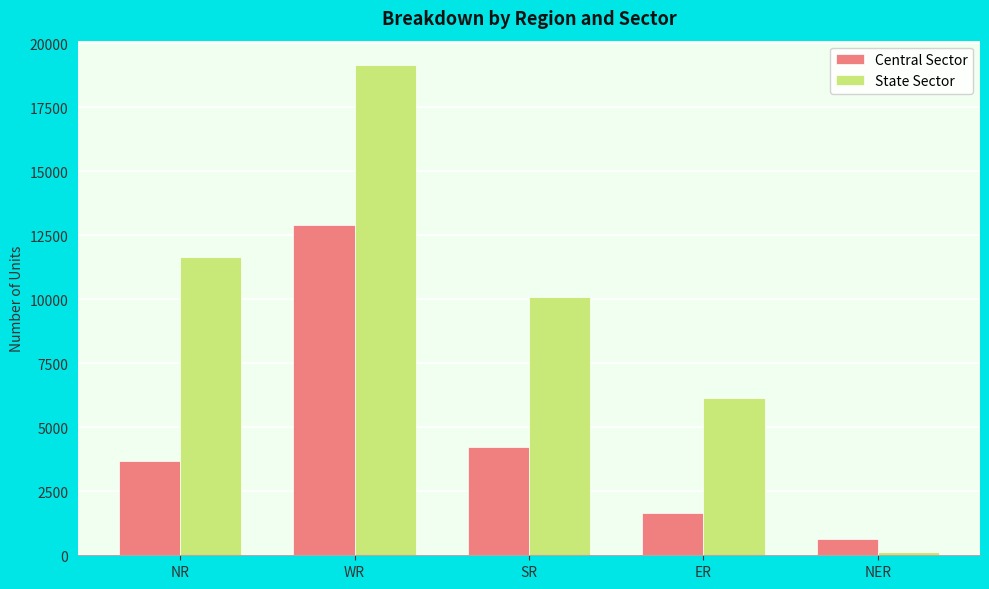

Does the chart contain any negative values?

No